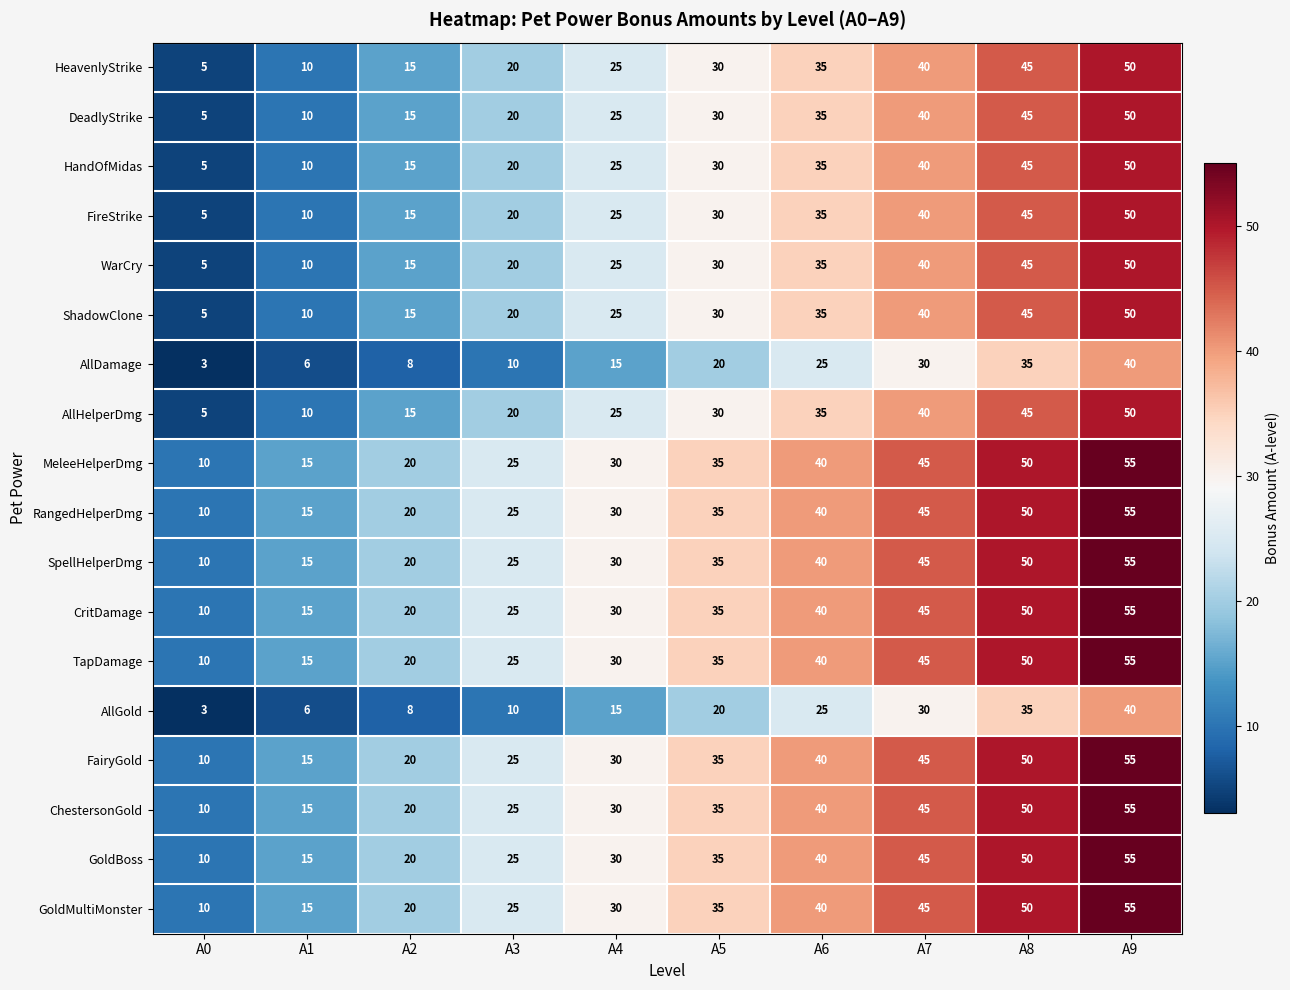

What is the difference between the MeleeHelperDmg values at A8 and A4?

20